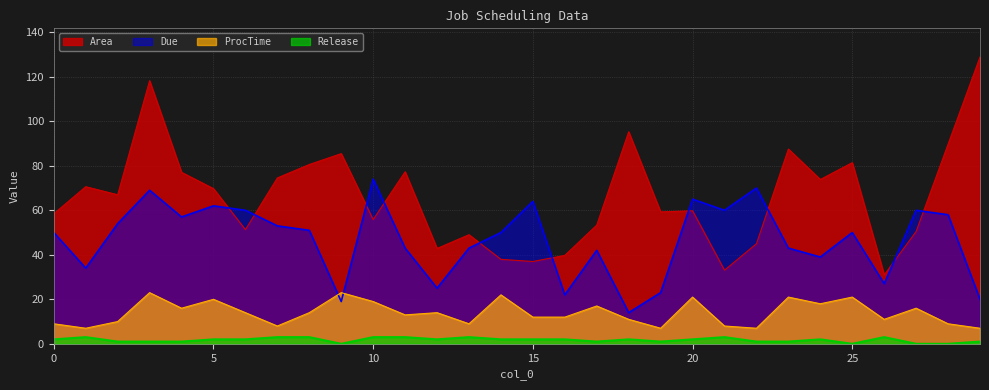

Which series has the largest range (max minus min)?

Area